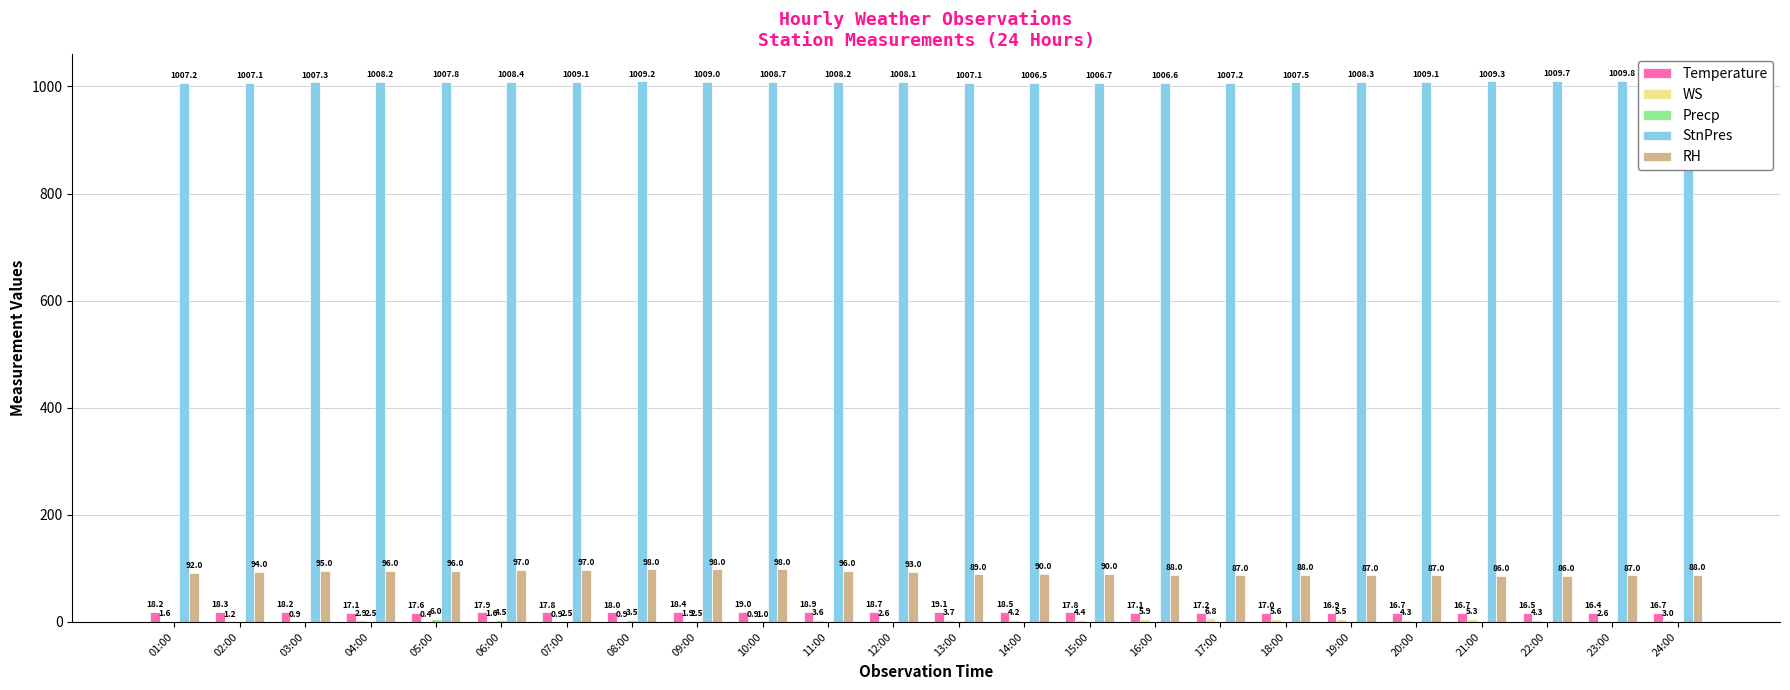

Which category has the highest value across all series?

23:00